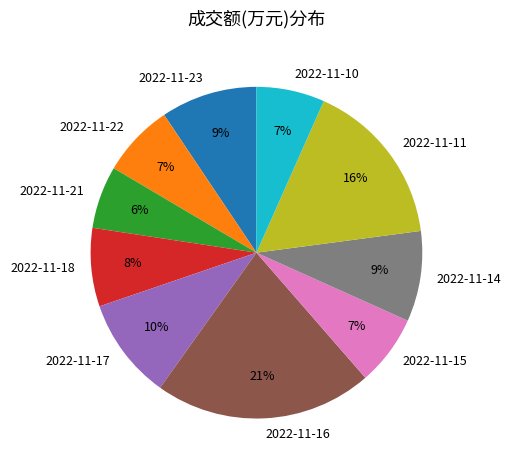

Is the sum of 2022-11-22 and 2022-11-15 greater than half?

No